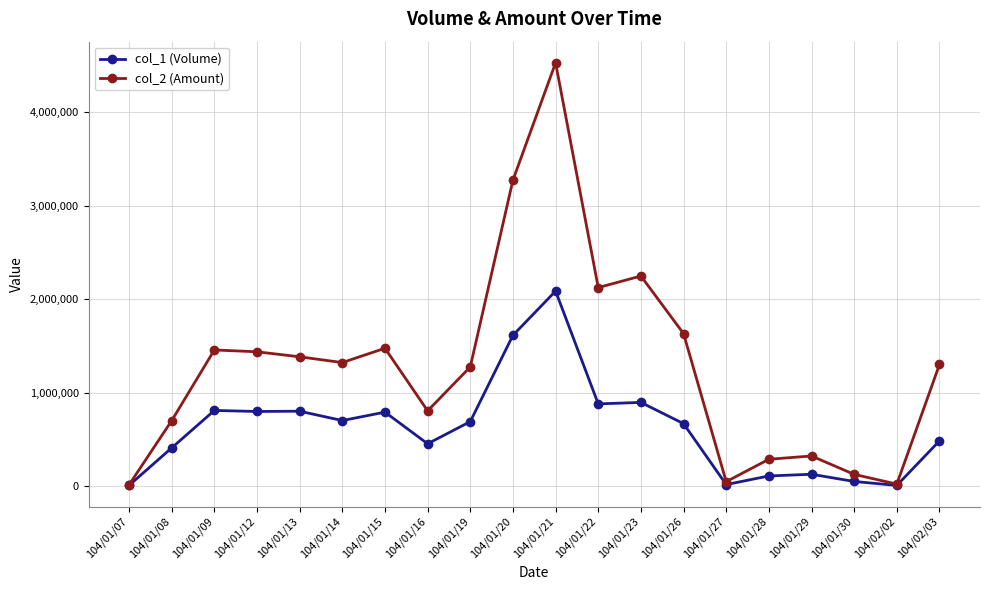

What is the minimum value shown in the chart?

10000